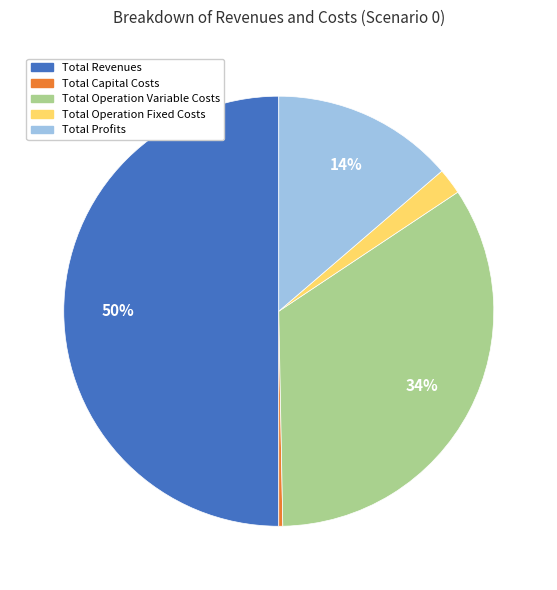

To the nearest percent, what is the average slice percentage?

20%